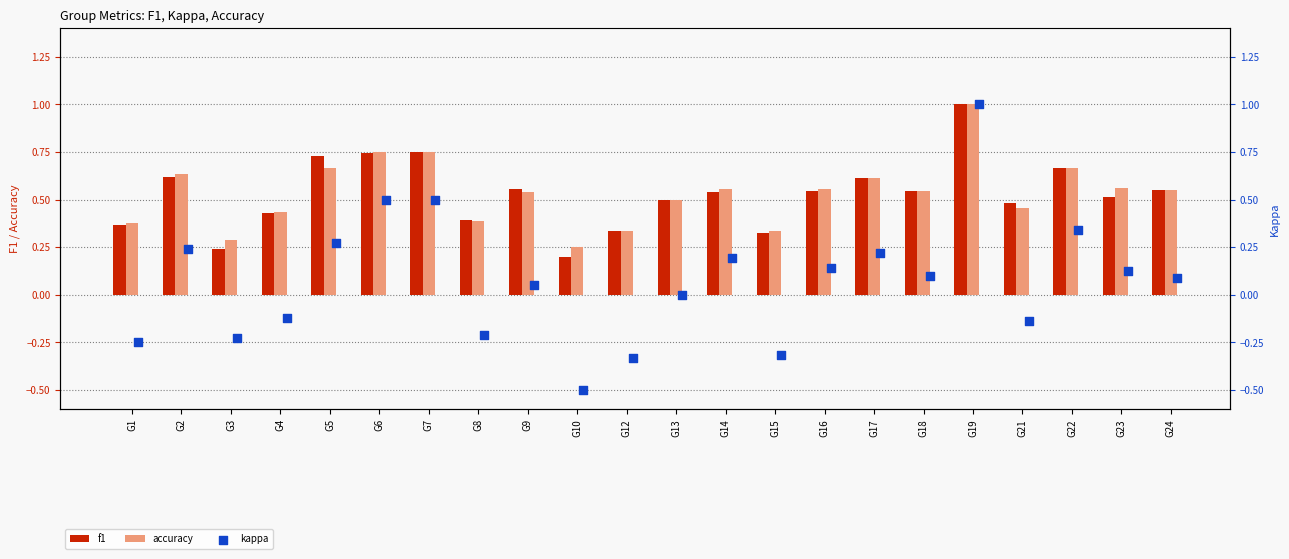

Which series has the largest total across all categories?

accuracy